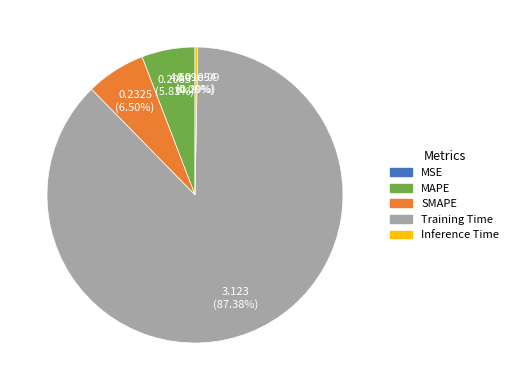

To the nearest percent, what is the difference between the MSE and MAPE slice percentages?

6%